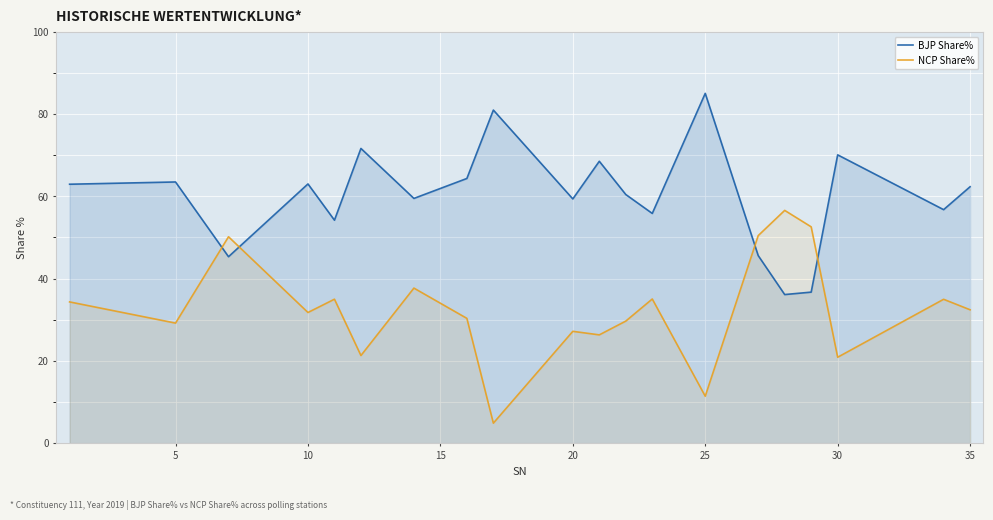

Rank the series by their average value, from lowest to highest.

NCP Share%, BJP Share%